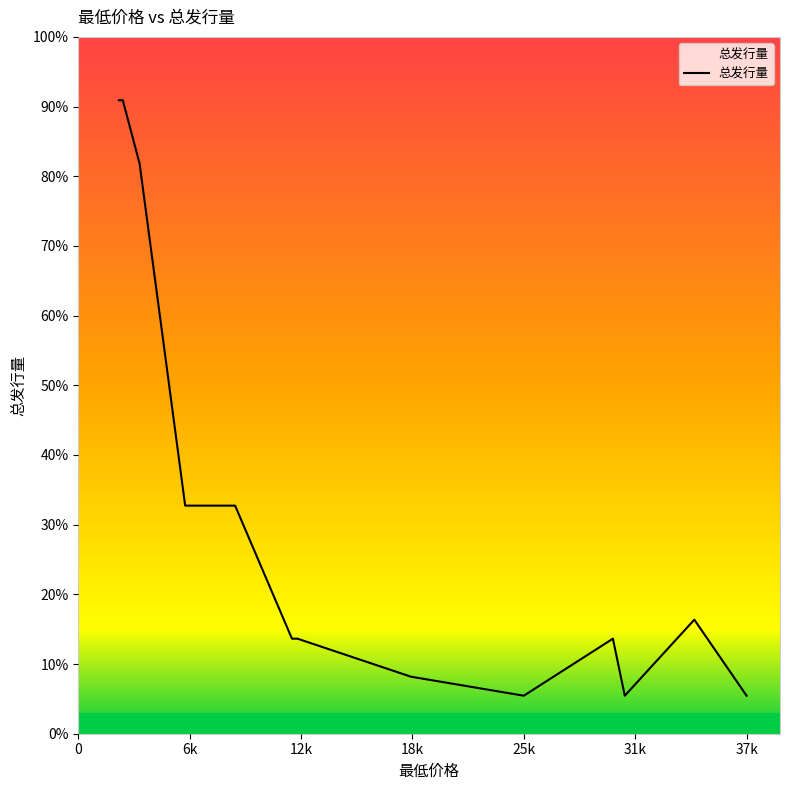

What is the label of the 15th point from the left?

30666